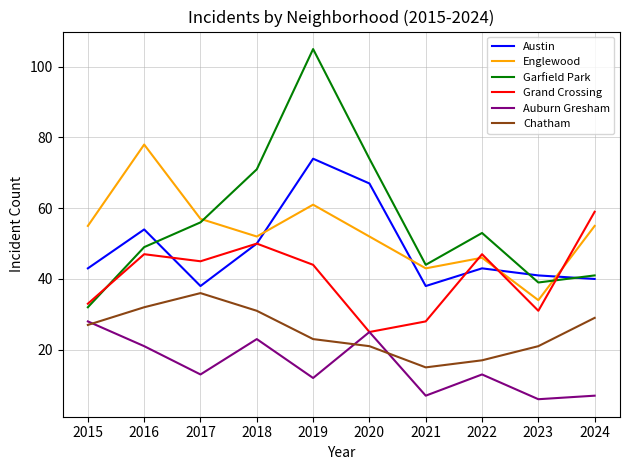

Between 2015 and 2016, which series saw the biggest shift?

Englewood